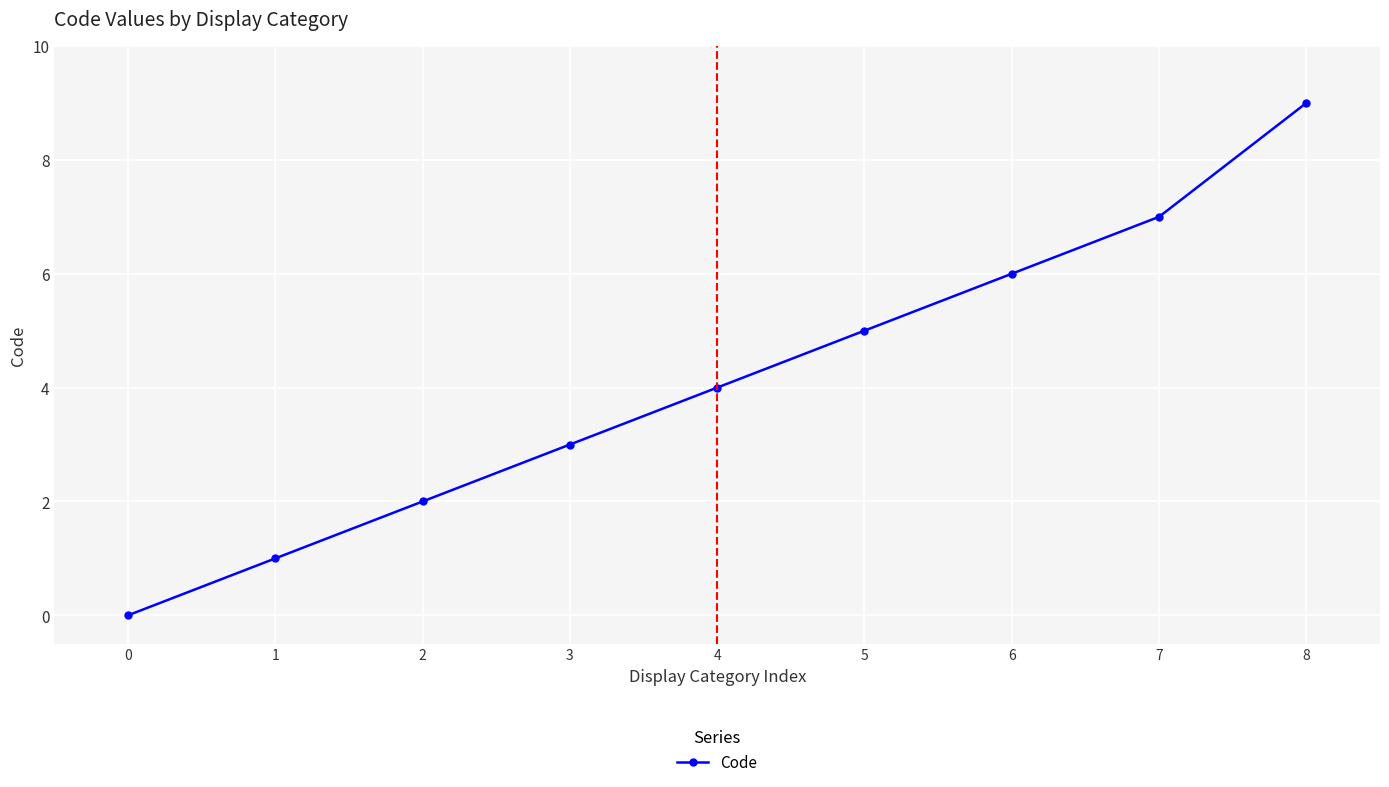

Count the values in the range 2 to 6.

5